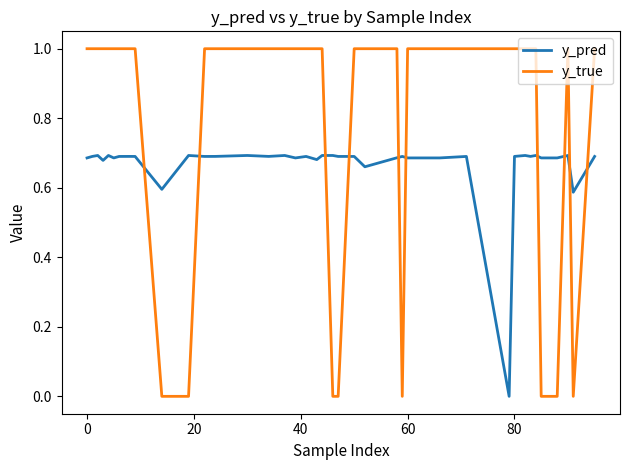

What is the highest value of the y_true series?

1.0